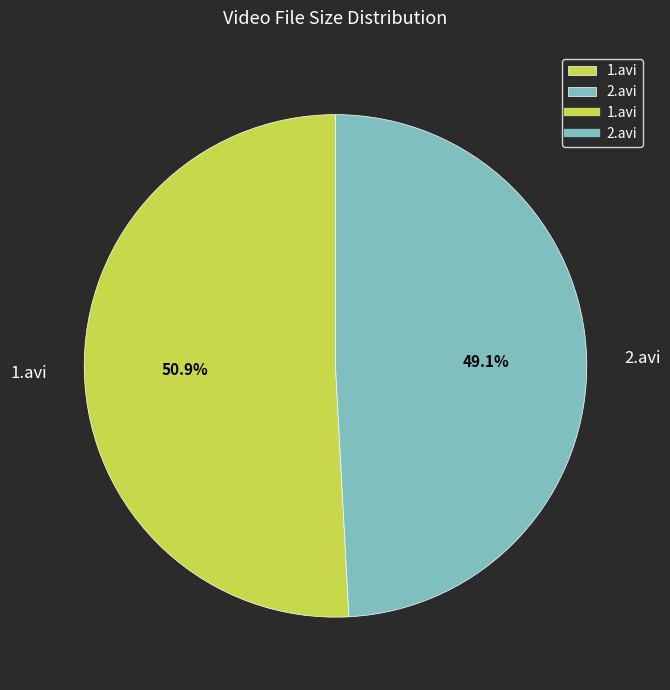

What is the ratio of the value at 2.avi to the value at 1.avi?

1.0